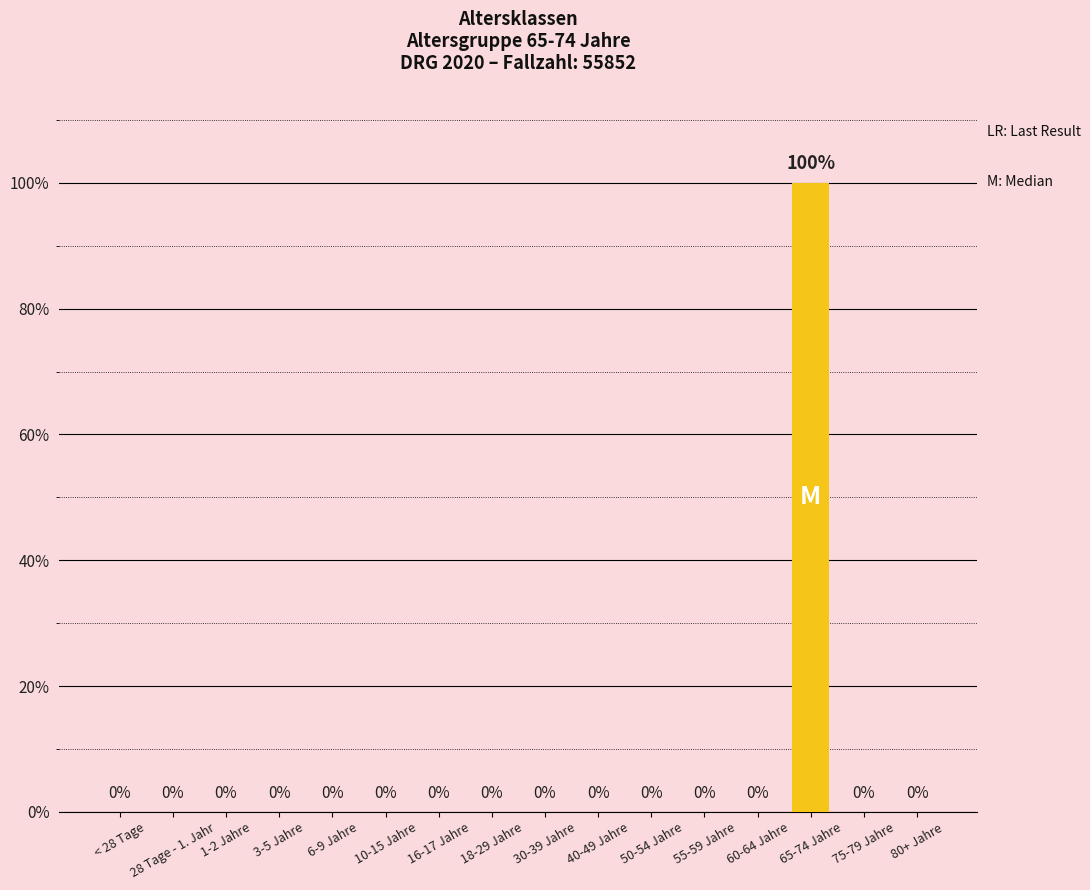

Are the bars horizontal?

No